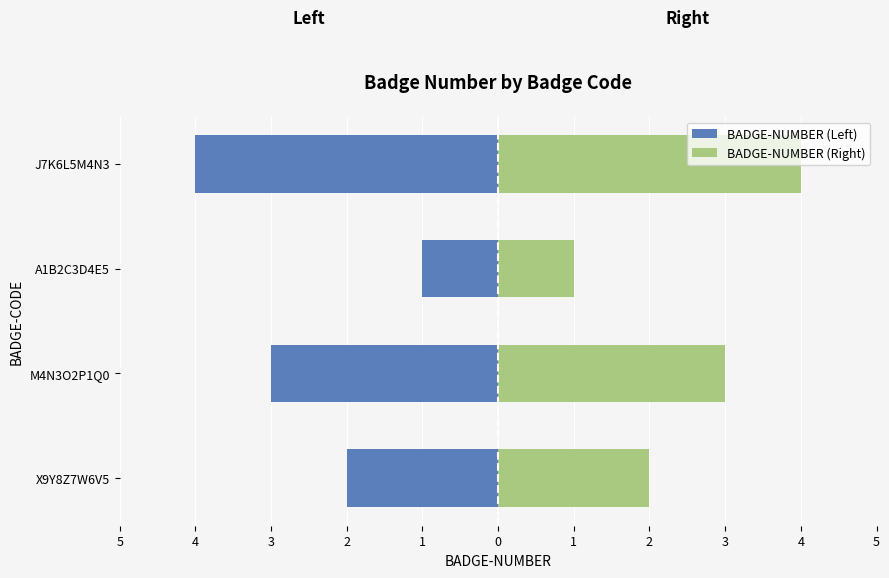

Between M4N3O2P1Q0 and J7K6L5M4N3, which series saw the biggest shift?

BADGE-NUMBER (Left)